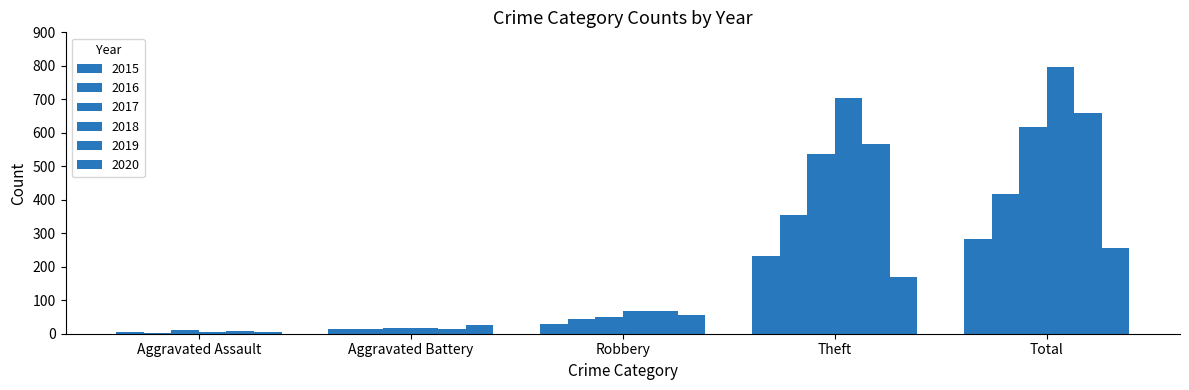

What is the minimum value shown in the chart?

3